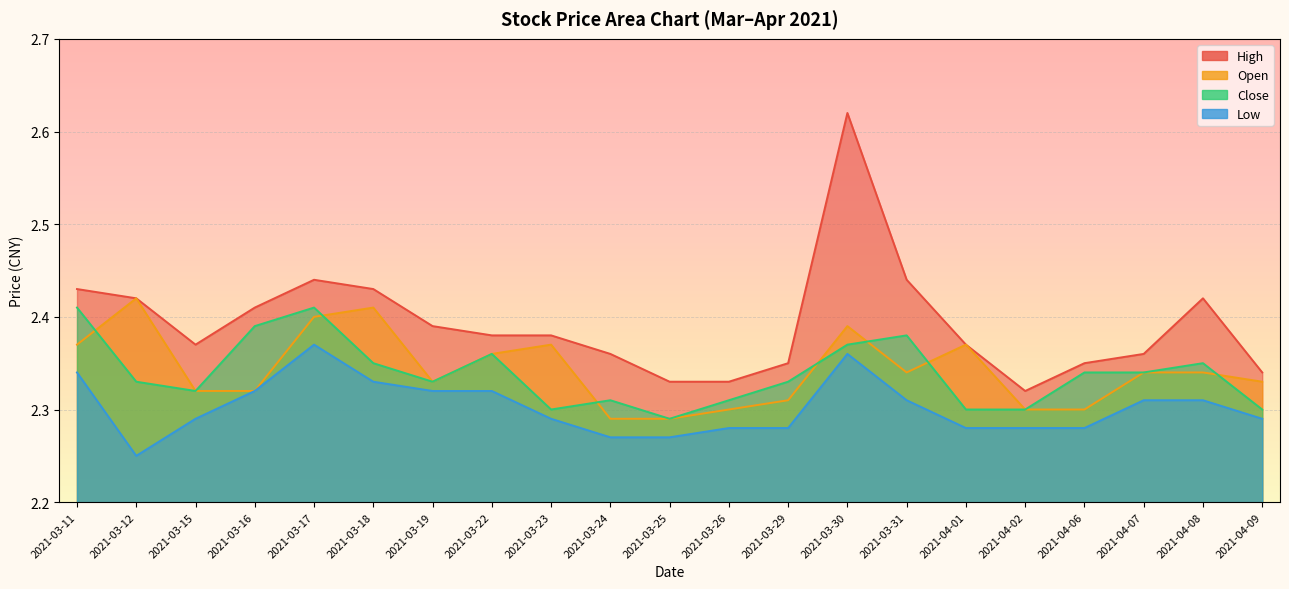

Which series has the widest spread of values?

high